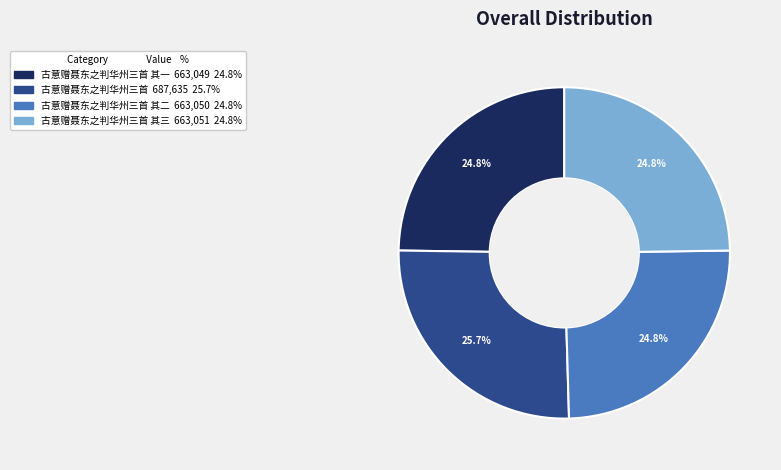

Is there any slice that represents more than half of the pie?

No